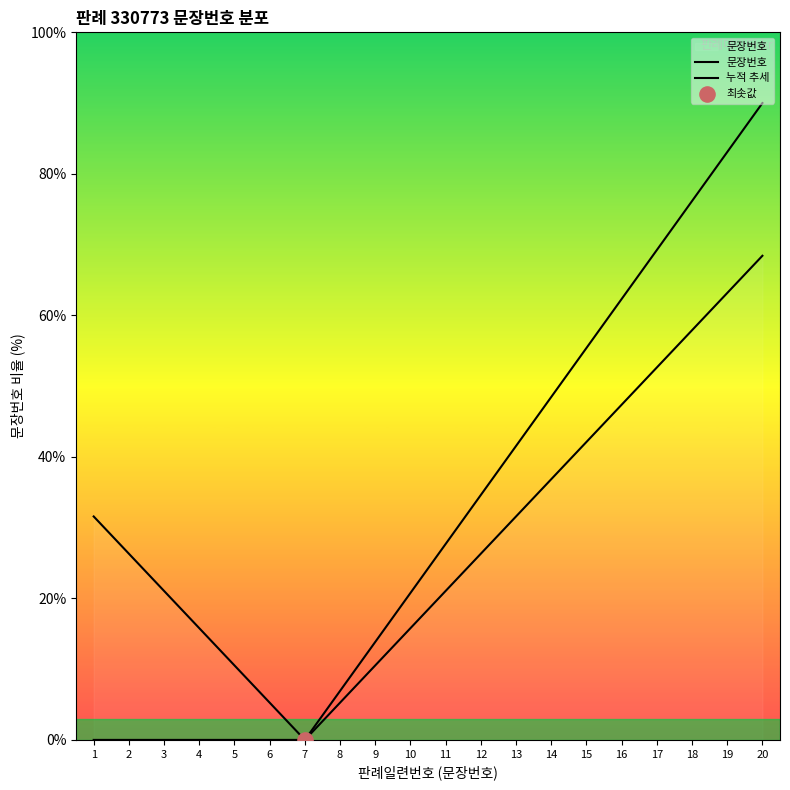

Is this an area chart (filled region under the line)?

Yes